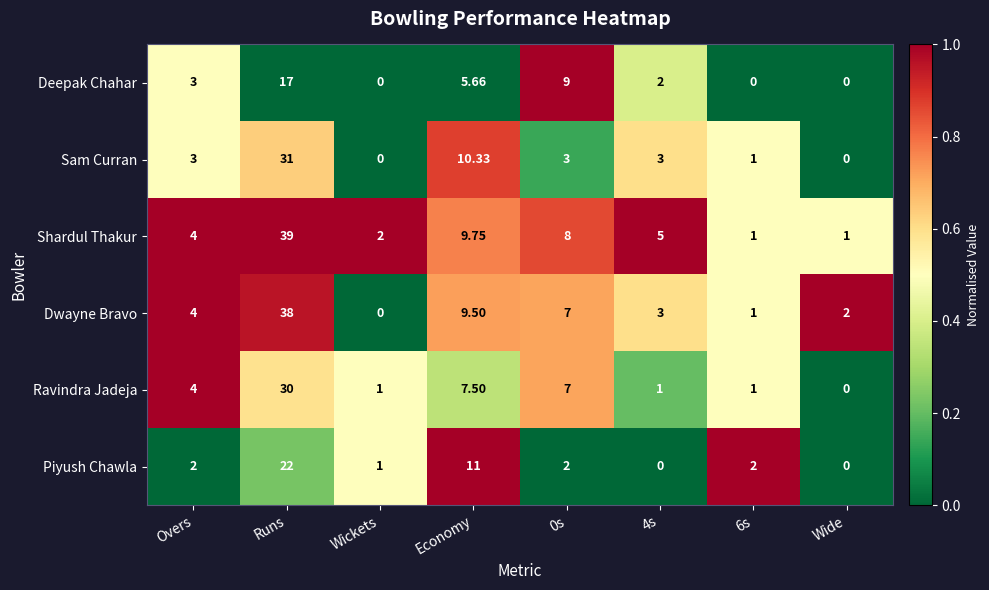

At which label is Shardul Thakur closest to 20?

Economy